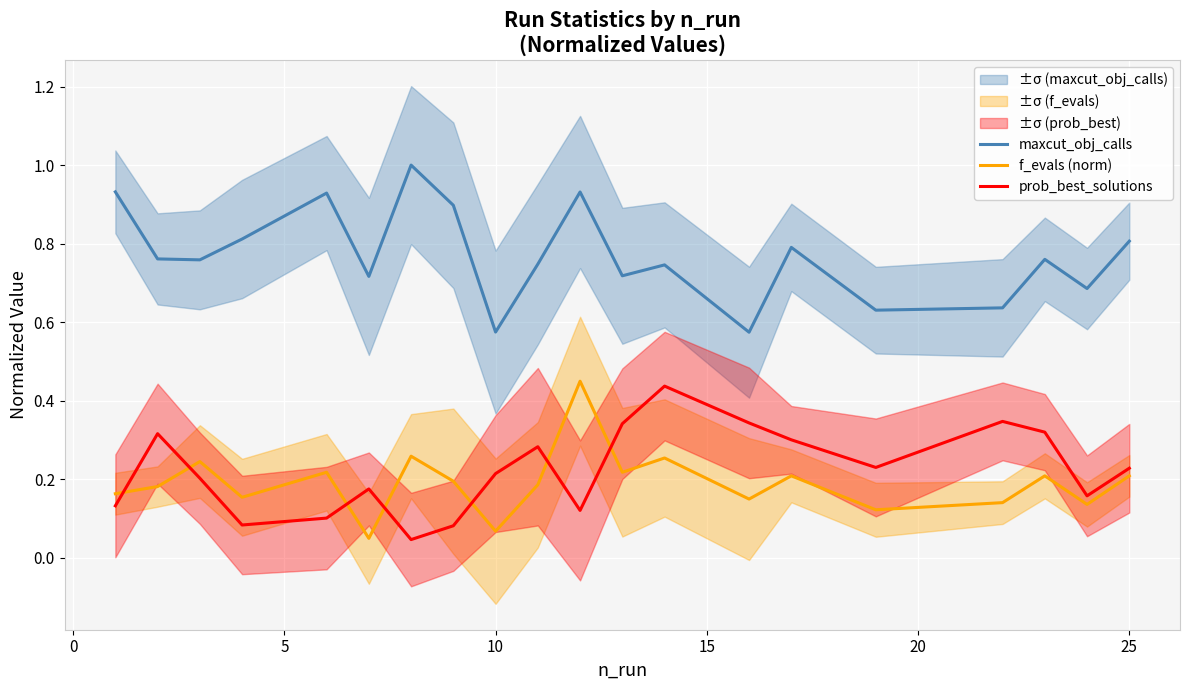

What is the maximum value for maxcut_obj_calls?

1.0